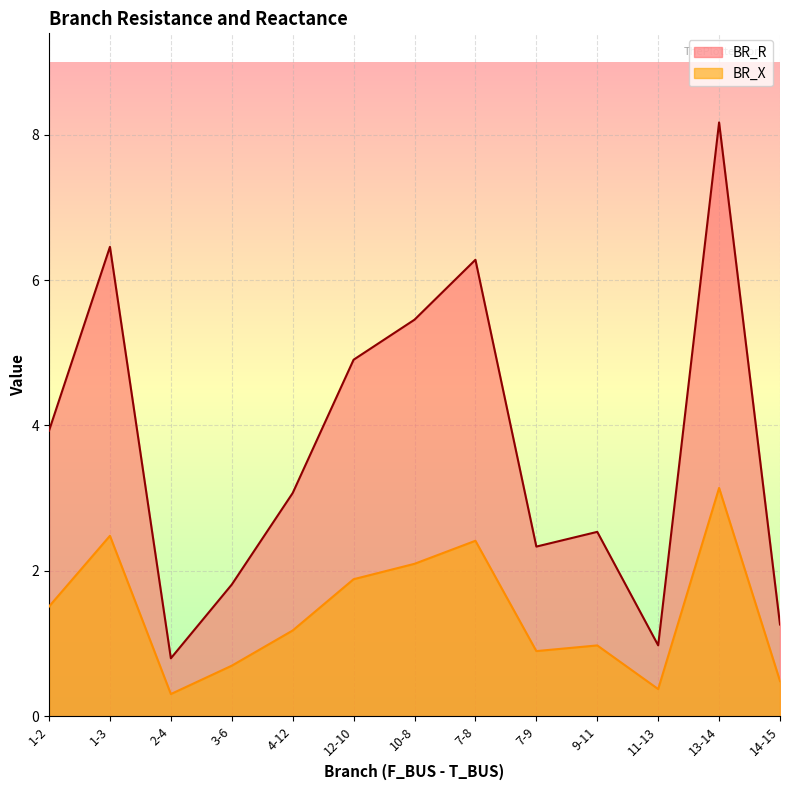

Reading left to right, transcribe all the data shown in this chart.

BR_R: 3.9	6.5	0.8	1.8	3.1	4.9	5.5	6.3	2.3	2.5	1.0	8.2	1.3
BR_X: 1.5	2.5	0.3	0.7	1.2	1.9	2.1	2.4	0.9	1.0	0.4	3.1	0.5